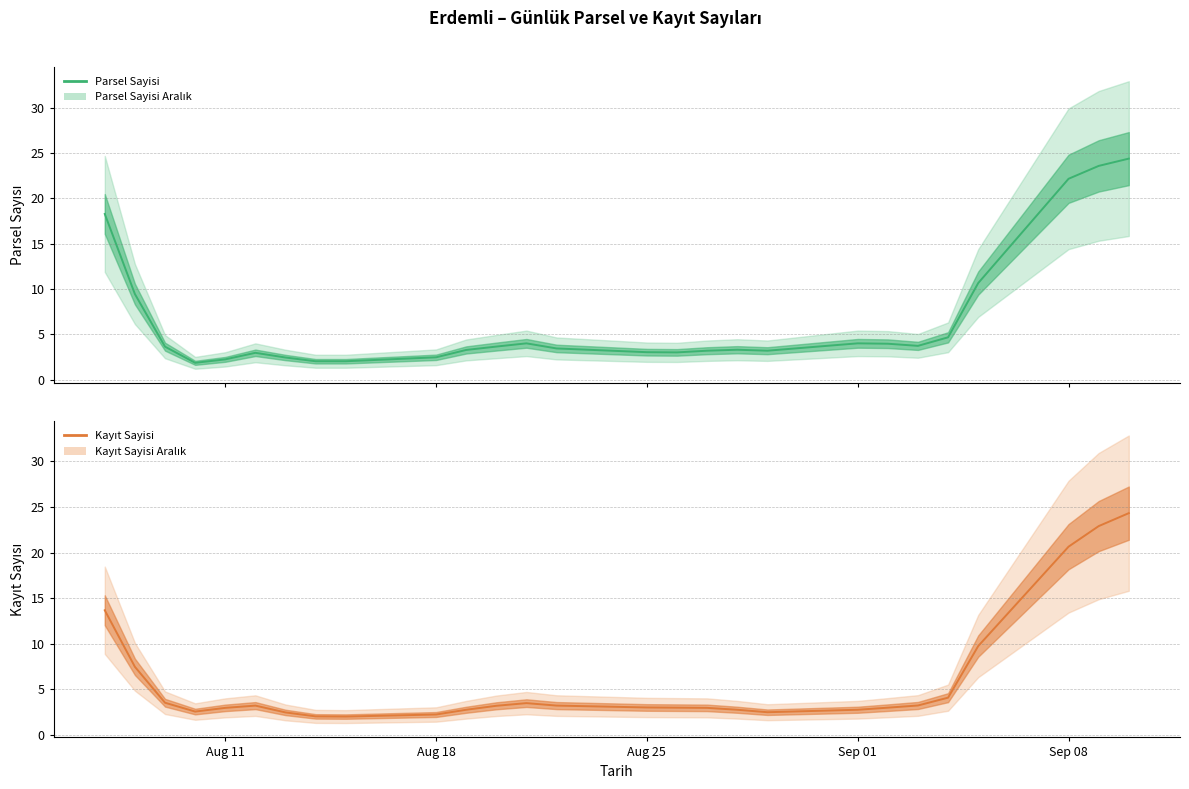

Where does the Kayıt Sayisi series first go above 3?

Aug 11